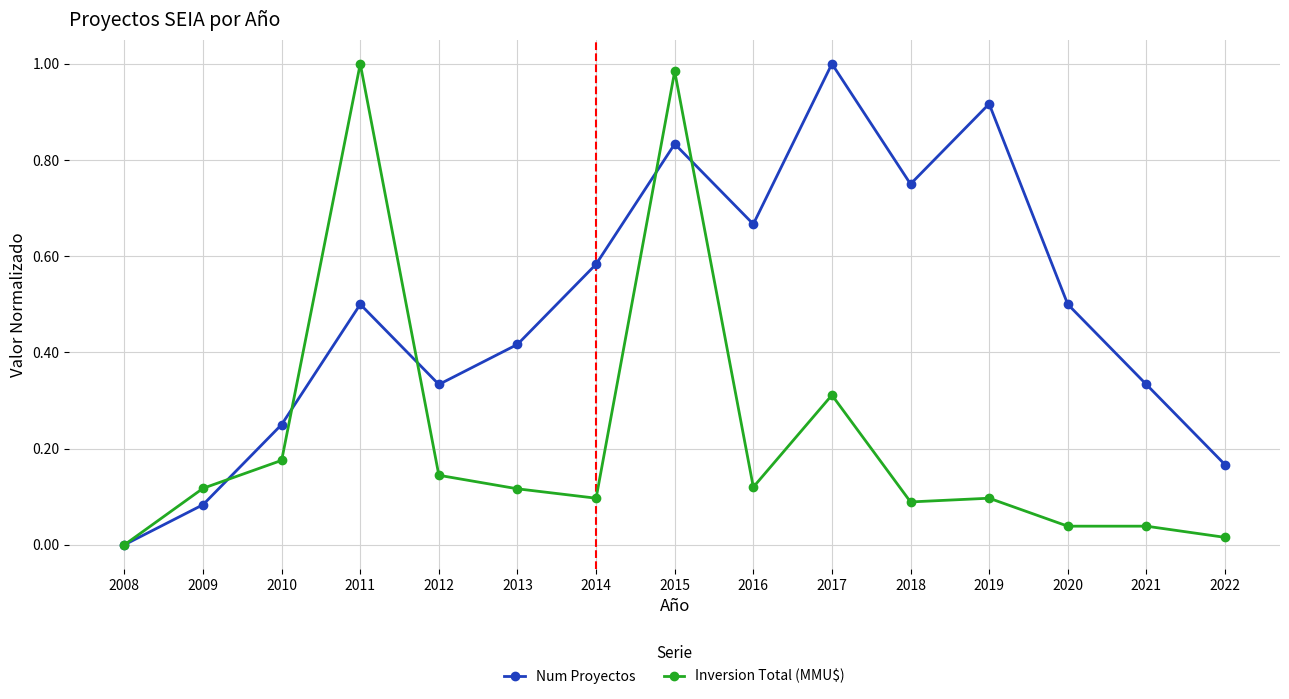

Between 2014 and 2020, which series saw the biggest shift?

Num Proyectos